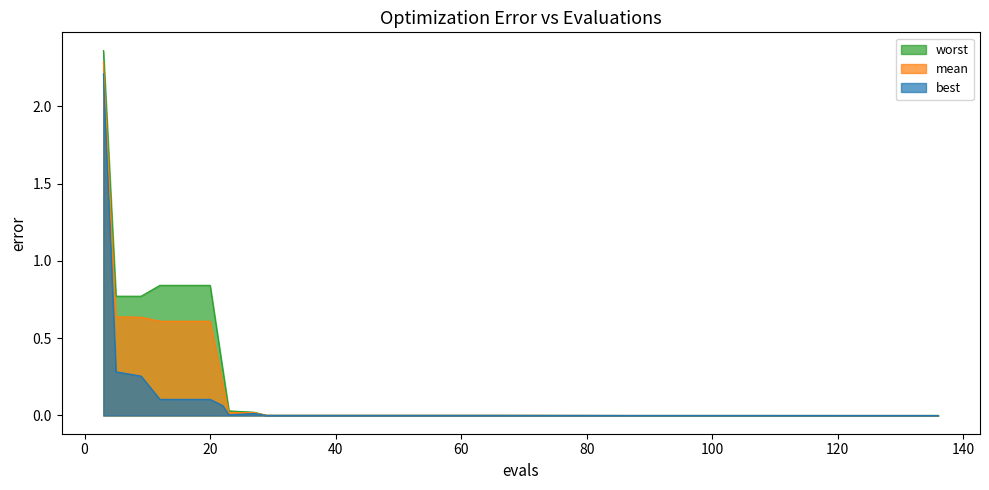

What is the difference between the maximum and minimum values in the best series?

2.2